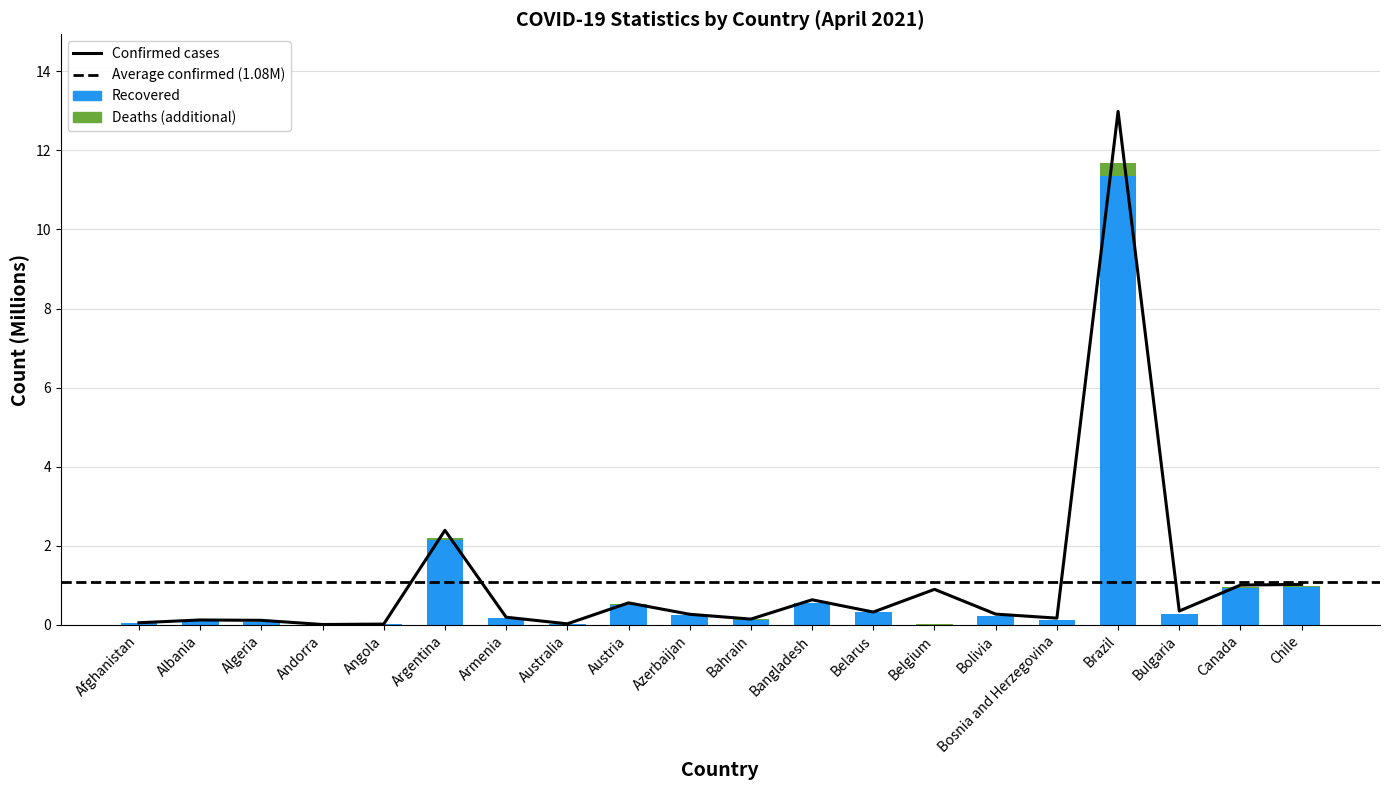

Rank the series by their average value, from highest to lowest.

Confirmed, Recovered, Deaths